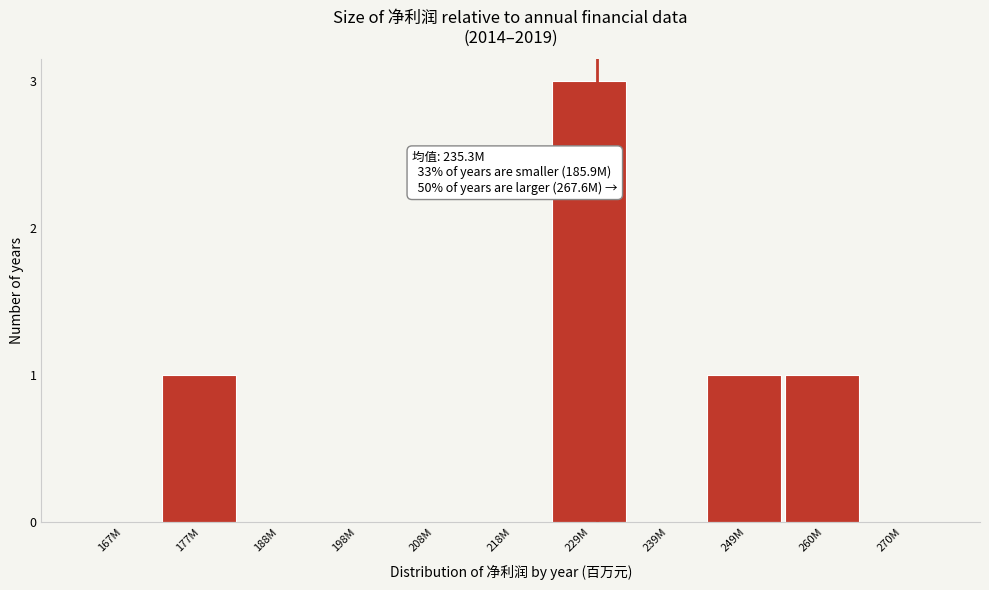

Reading left to right, list all the values displayed in this chart.

167M=0	177M=1	188M=0	198M=0	208M=0	218M=0	229M=3	239M=0	249M=1	260M=1	270M=0